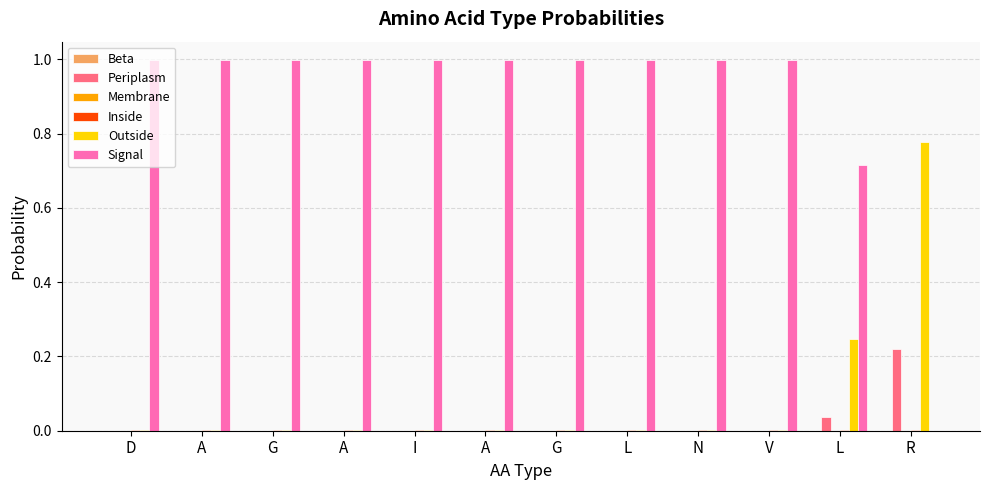

Reading right to left, list all the values displayed in this chart.

Beta: R=0.0	L=0.0	V=0.0	N=0.0	L=0.0	G=0.0	A=0.0	I=0.0	A=0.0	G=0.0	A=0.0	D=0.0
Periplasm: R=0.2	L=0.0	V=0.0	N=0.0	L=0.0	G=0.0	A=0.0	I=0.0	A=0.0	G=0.0	A=0.0	D=0.0
Membrane: R=0.0	L=0.0	V=0.0	N=0.0	L=0.0	G=0.0	A=0.0	I=0.0	A=0.0	G=0.0	A=0.0	D=0.0
Inside: R=0.0	L=0.0	V=0.0	N=0.0	L=0.0	G=0.0	A=0.0	I=0.0	A=0.0	G=0.0	A=0.0	D=0.0
Outside: R=0.8	L=0.2	V=0.0	N=0.0	L=0.0	G=0.0	A=0.0	I=0.0	A=0.0	G=0.0	A=0.0	D=0.0
Signal: R=0.0	L=0.7	V=1.0	N=1.0	L=1.0	G=1.0	A=1.0	I=1.0	A=1.0	G=1.0	A=1.0	D=1.0